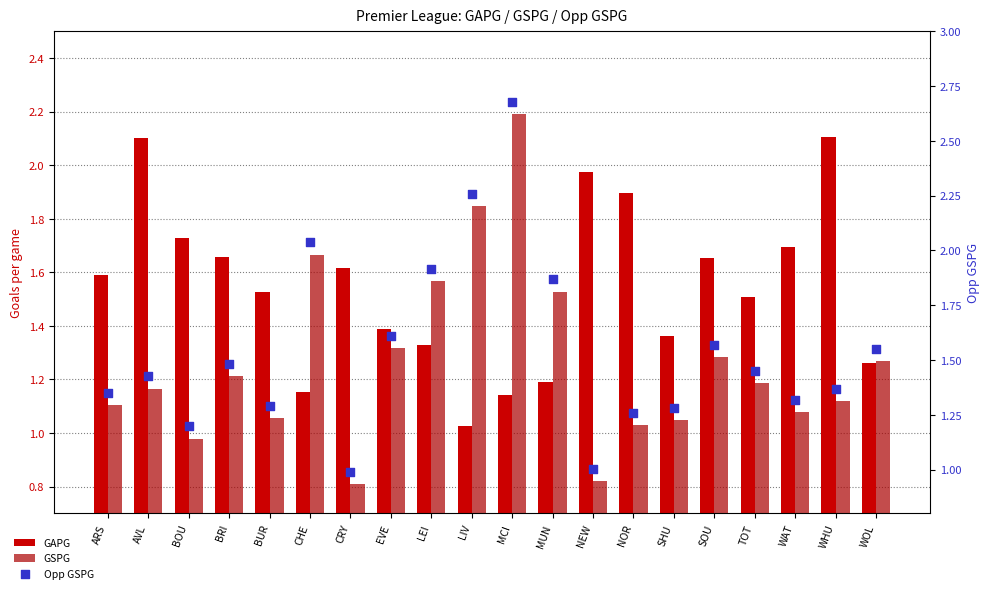

Is the value of GAPG at ARS greater than the value of GSPG at LEI?

Yes